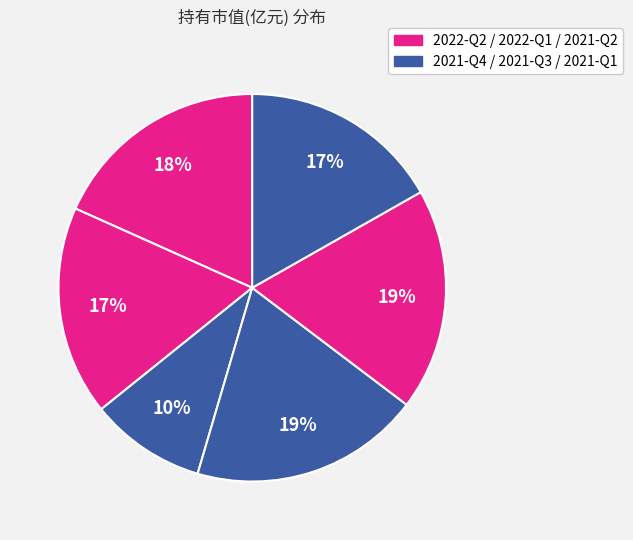

What is the smallest slice in the pie chart?

2021-Q4